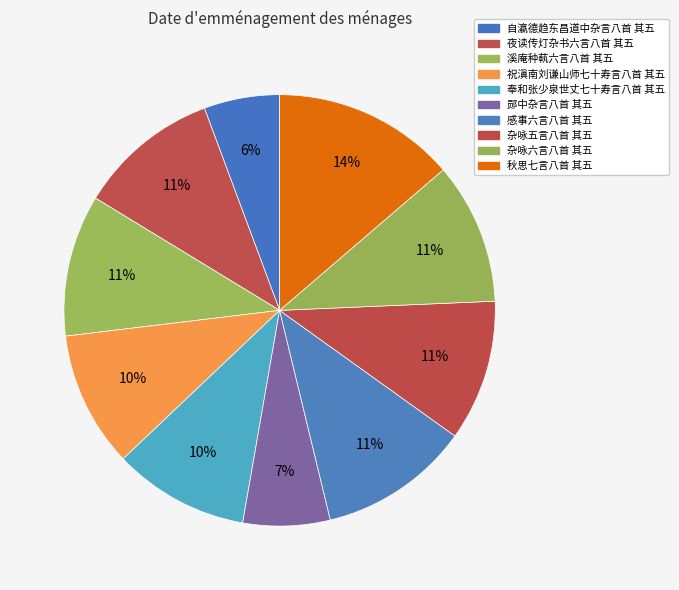

Is it true that 夜读传灯杂书六言八首 其五 is 19% of the pie?

False